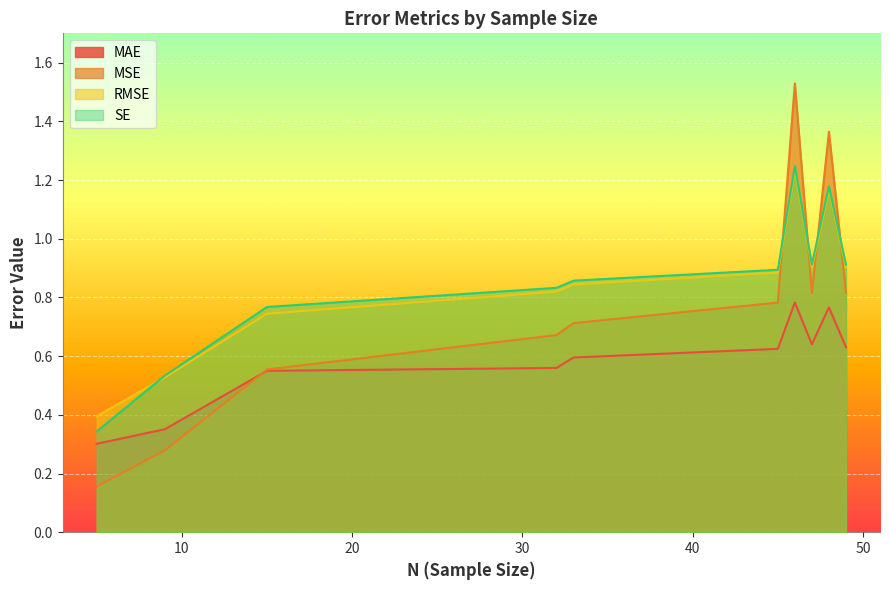

How many intersections are there between SE and MSE?

4